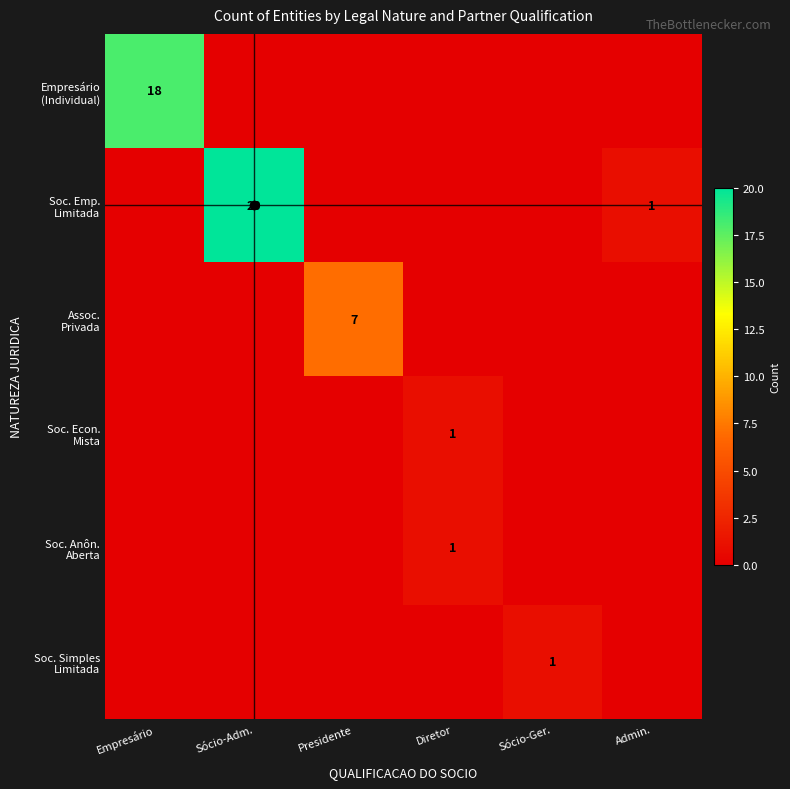

The value of Soc. Econ. Mista at Presidente is 0. True or false?

True